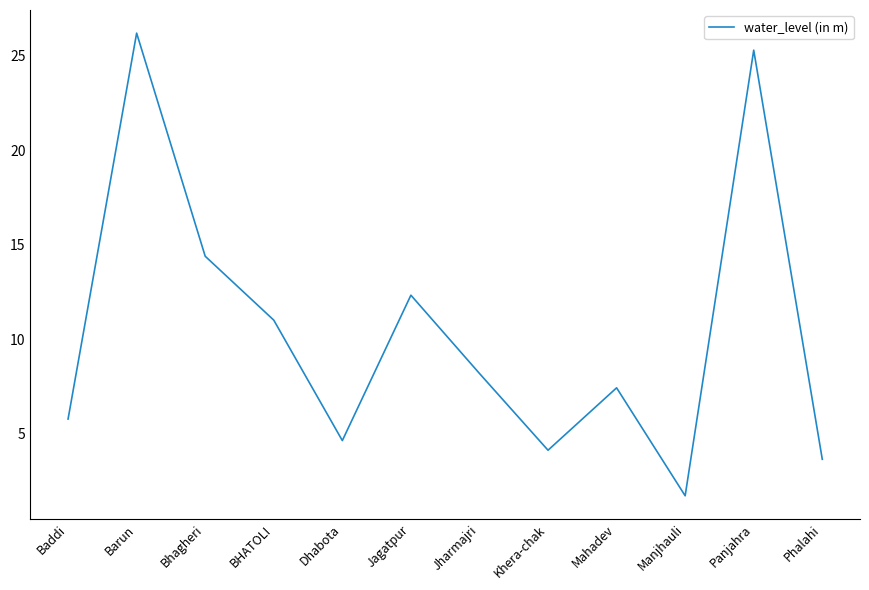

What position from the right is Manjhauli?

3